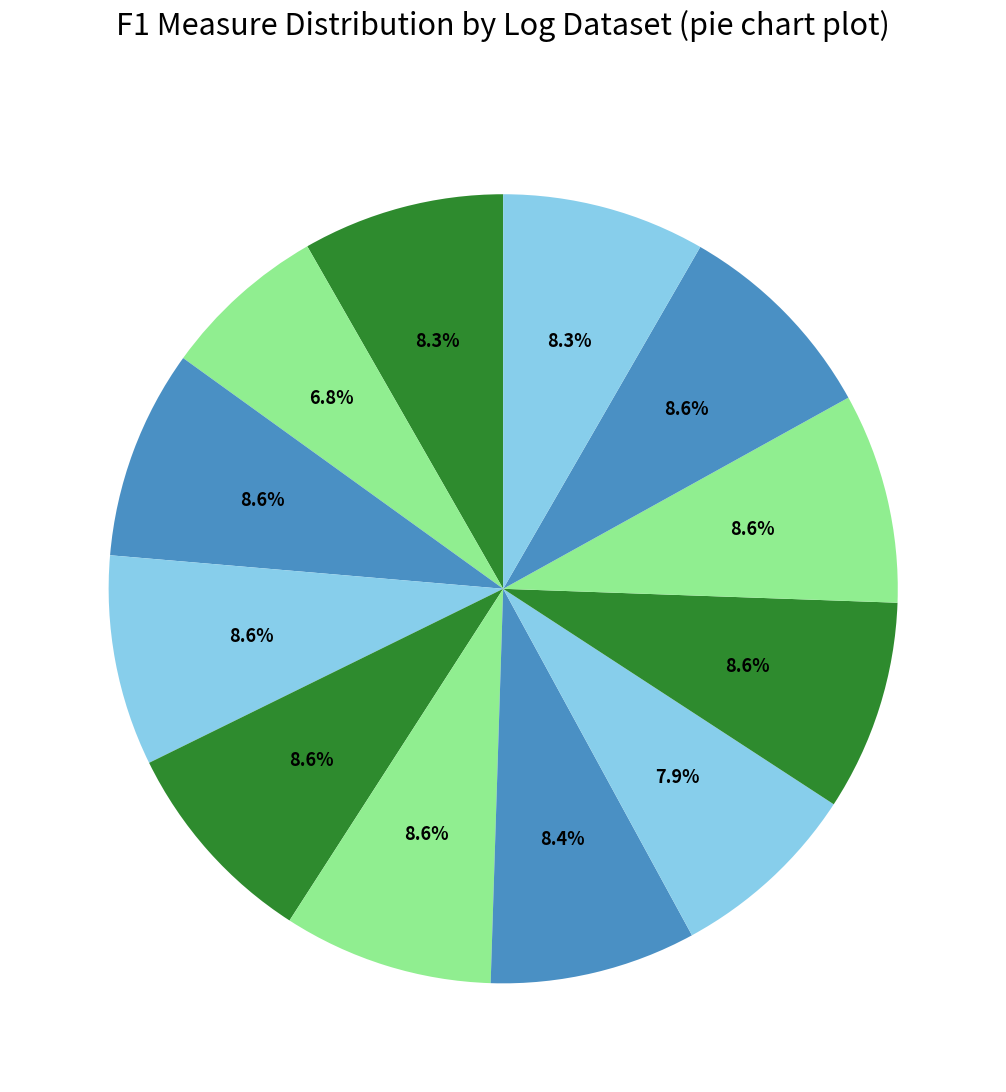

How many segments does this pie chart have?

12